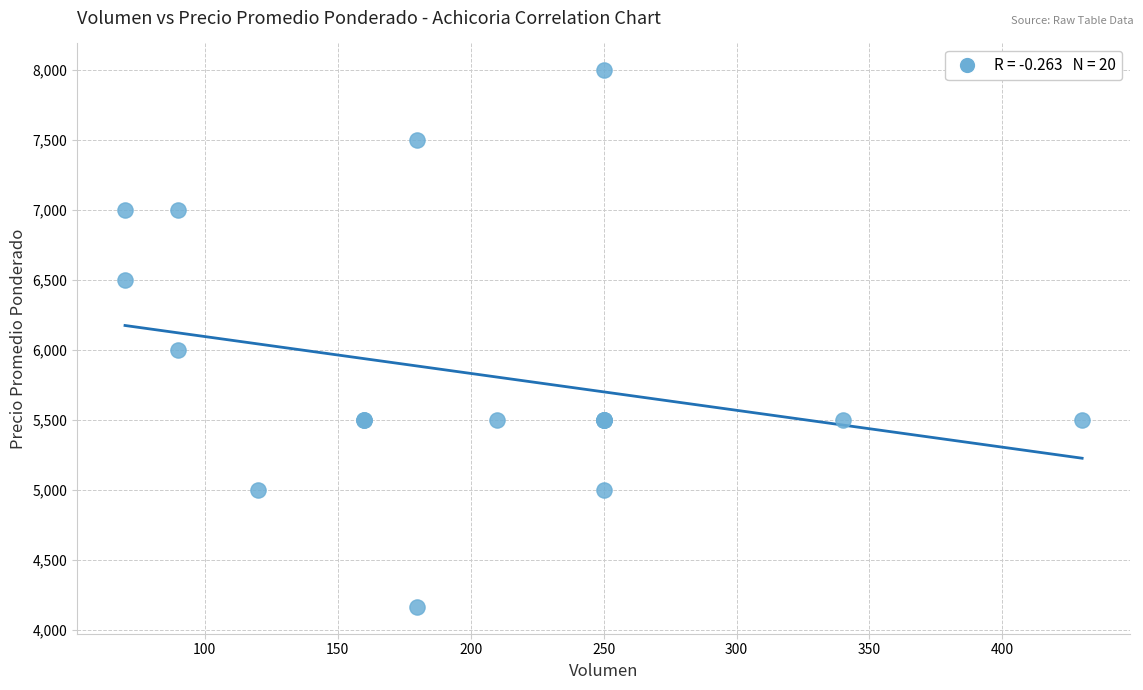

What Y value in the scatter plot is closest to 6083?

6000